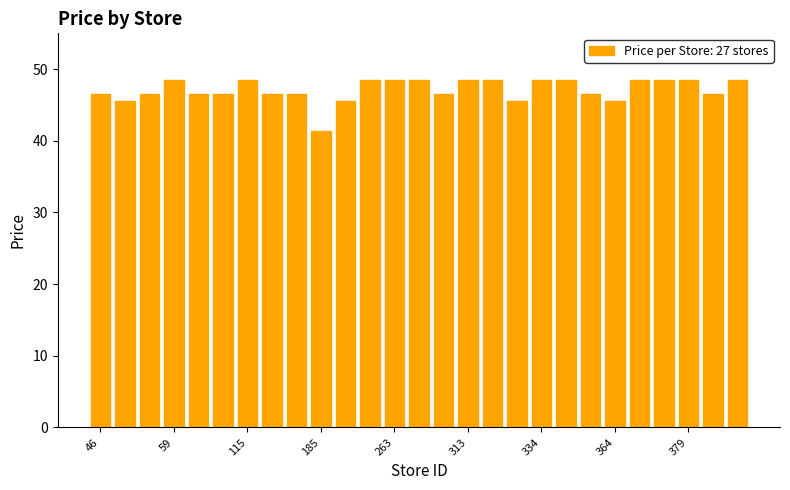

Reading right to left, what are all the values shown in this chart?

48.5	46.5	48.5	48.5	48.5	45.5	46.5	48.5	48.5	45.5	48.5	48.5	46.5	48.5	48.5	48.5	45.5	41.4	46.5	46.5	48.5	46.5	46.5	48.5	46.5	45.5	46.5